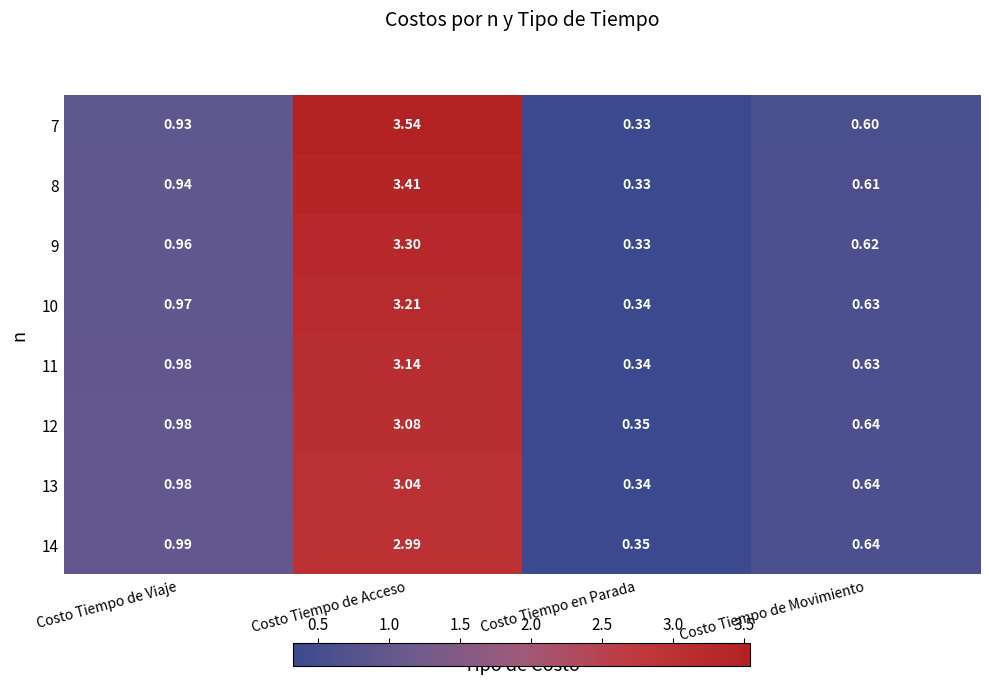

List the labels in order of 7 value, largest first.

Costo Tiempo de Acceso, Costo Tiempo de Viaje, Costo Tiempo de Movimiento, Costo Tiempo en Parada